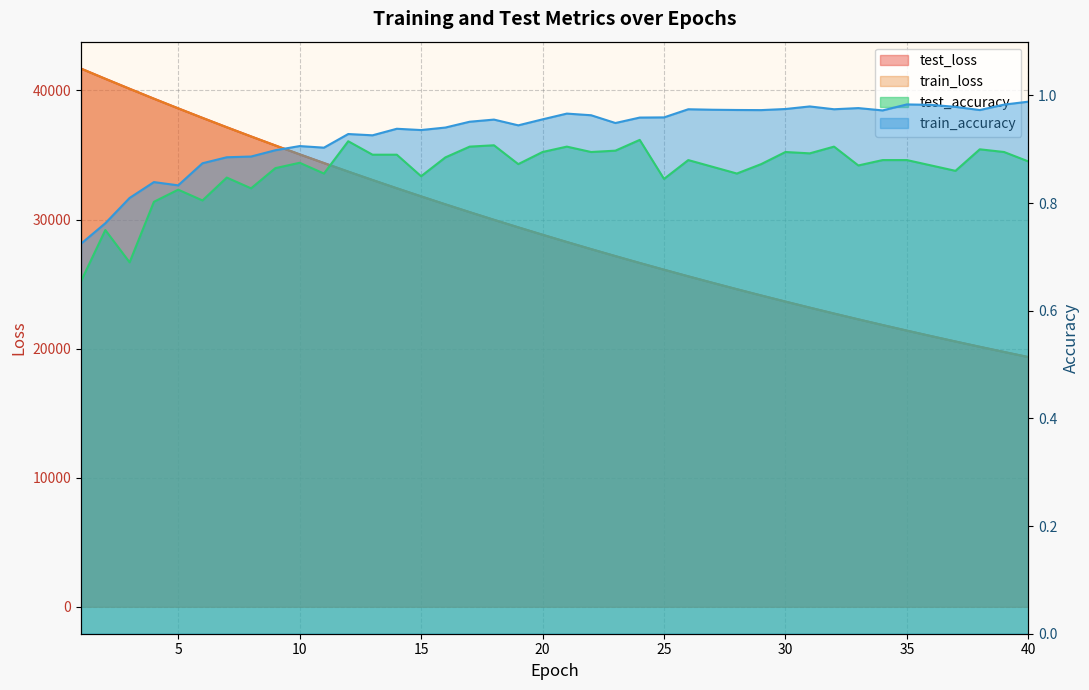

At how many categories does at least one series exceed 5495?

40